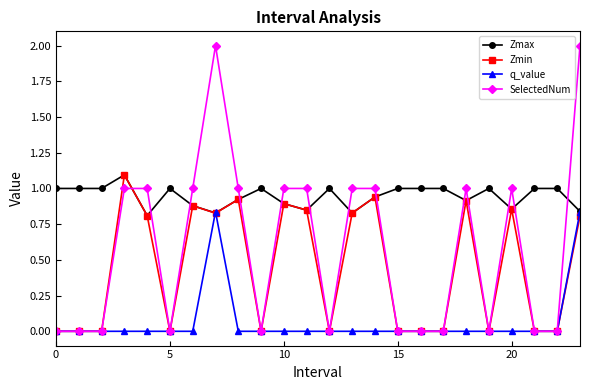

Which series has the largest total across all categories?

Zmax